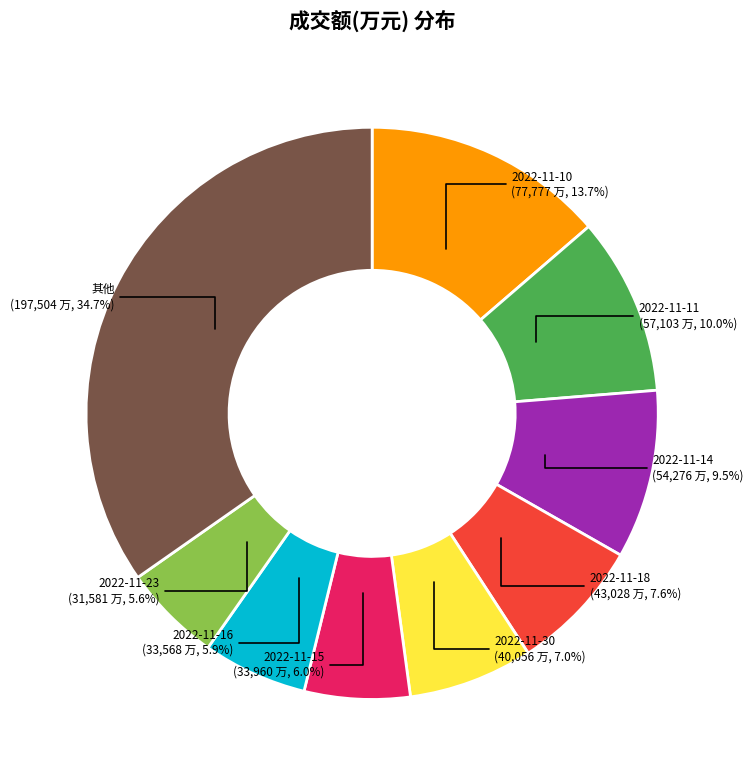

Count the number of slices in the pie.

9